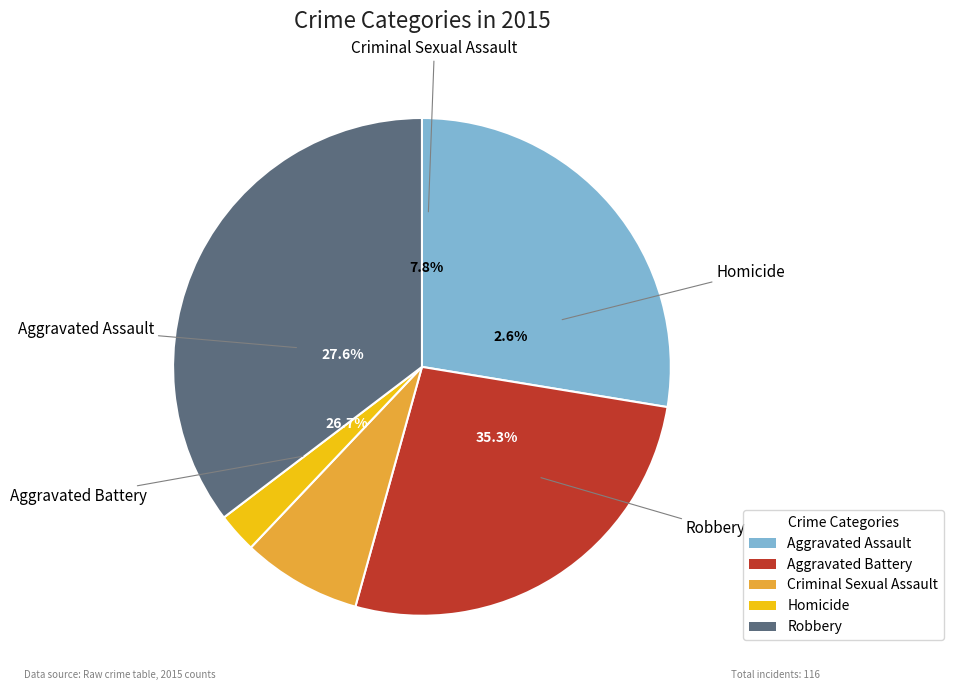

Between Homicide and Robbery, which is larger?

Robbery